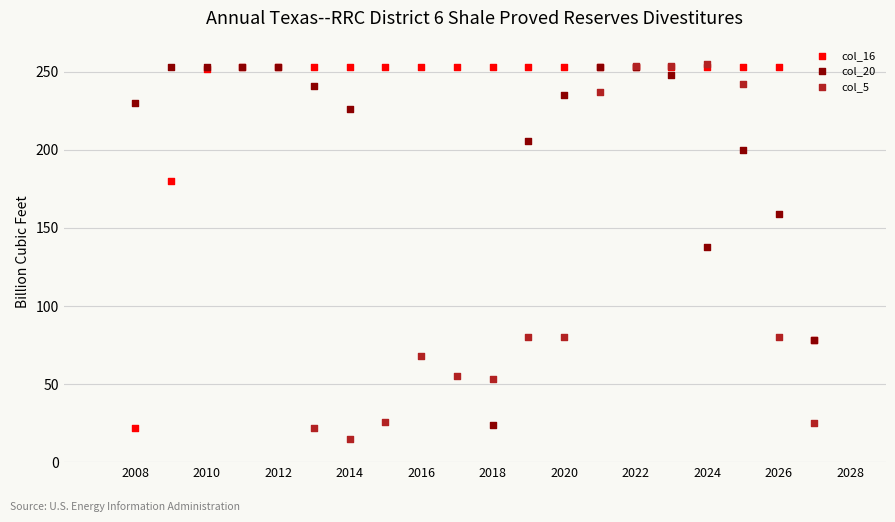

Which series has the widest spread of Y values?

col_5